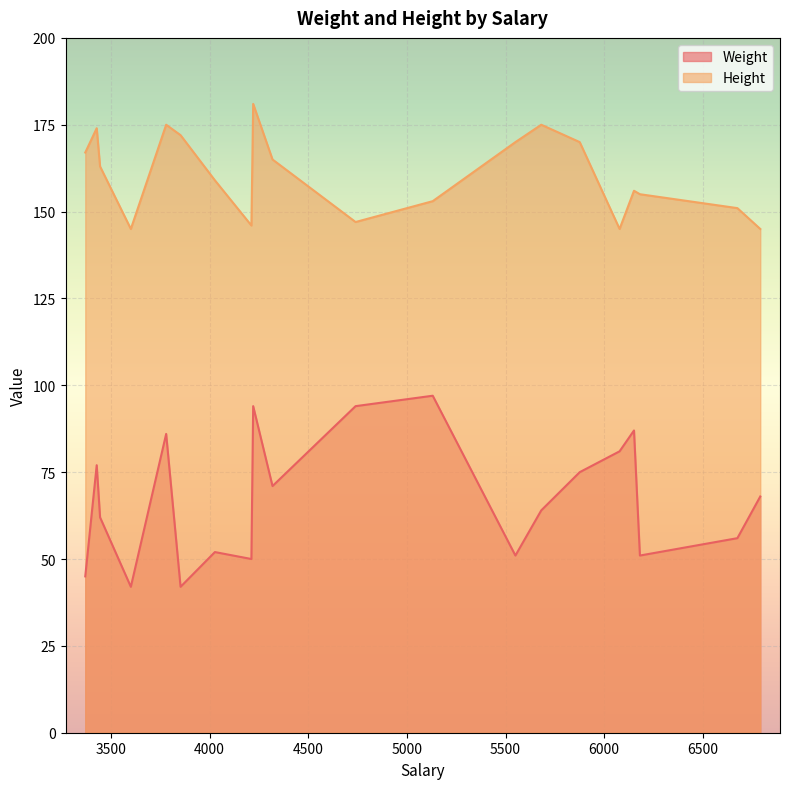

How many values in the Height series exceed 163?

9